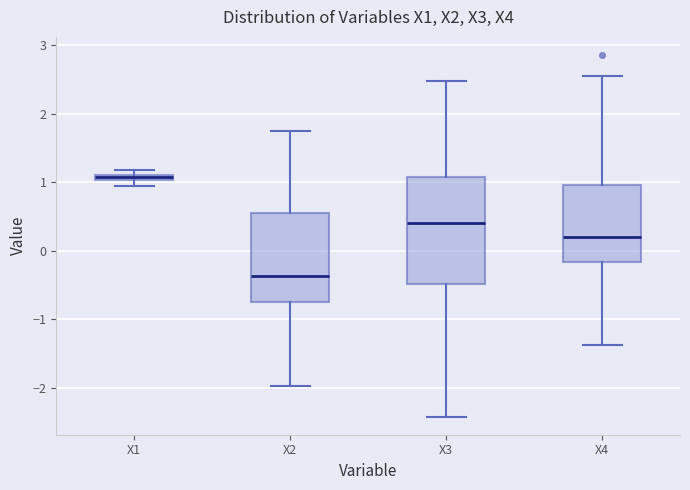

Where is the lower edge of the box for X4 on the y-axis? The values are not printed on the chart, so give them approximately, as read against the axis.

-0.2